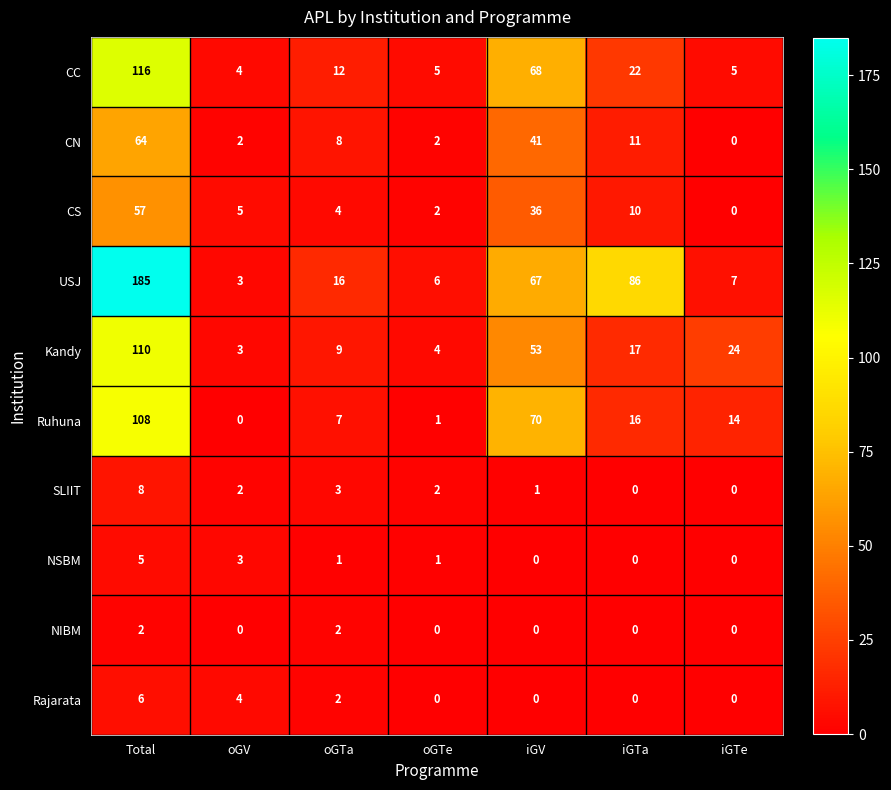

How many values in the USJ series are below 16?

3